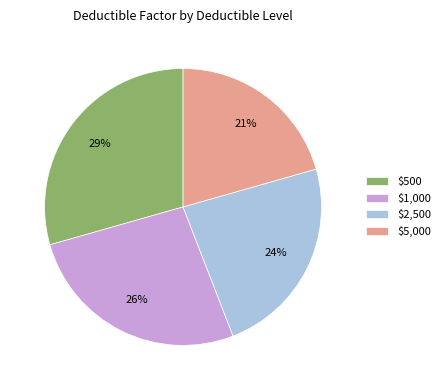

Rank the categories by value from lowest to highest.

$5,000, $2,500, $1,000, $500